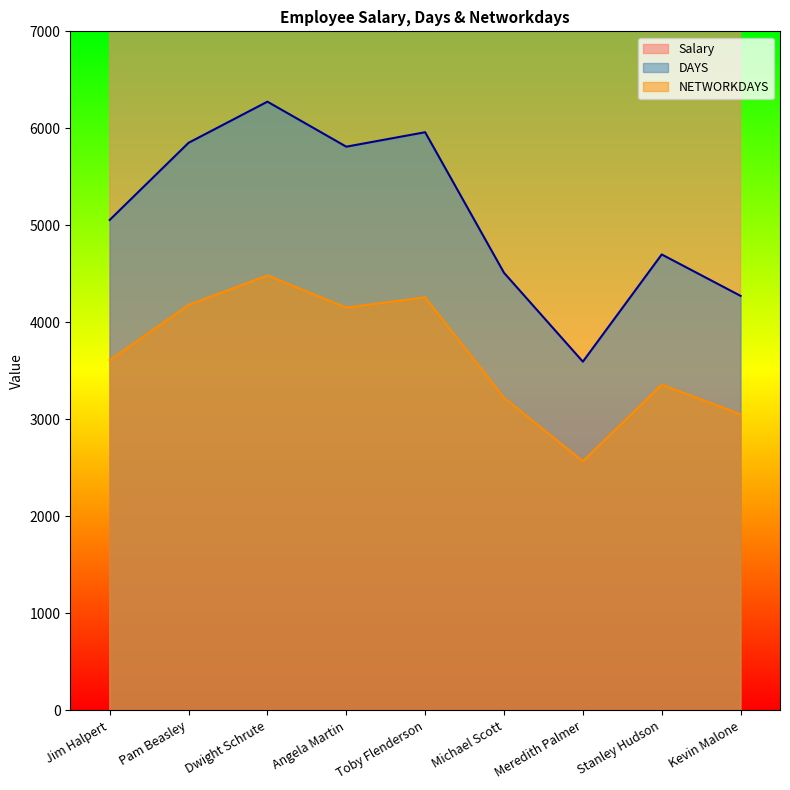

At which label does DAYS reach its minimum?

Meredith Palmer